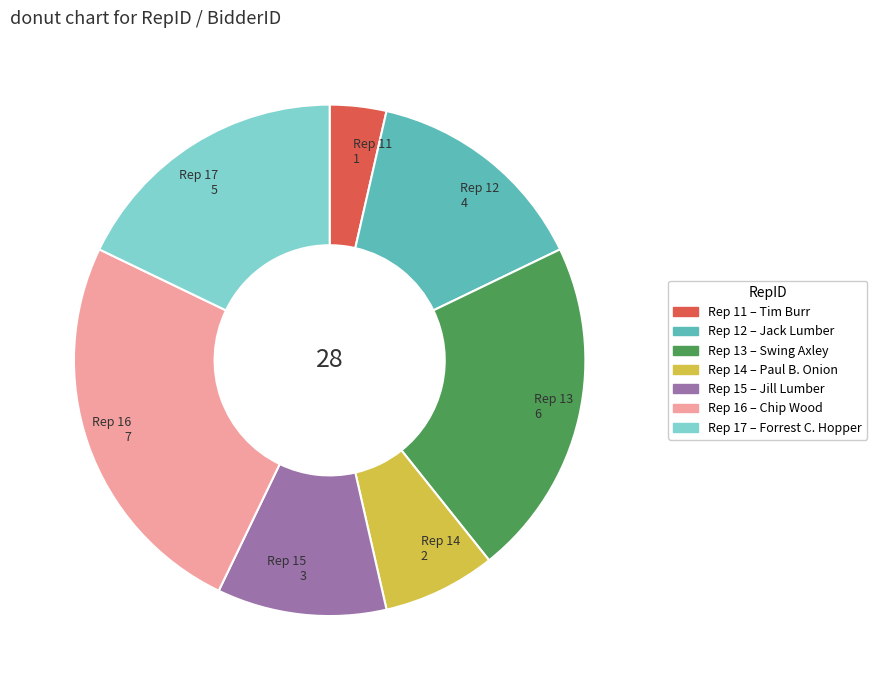

Between Rep 17 and Rep 11, which is larger?

Rep 17